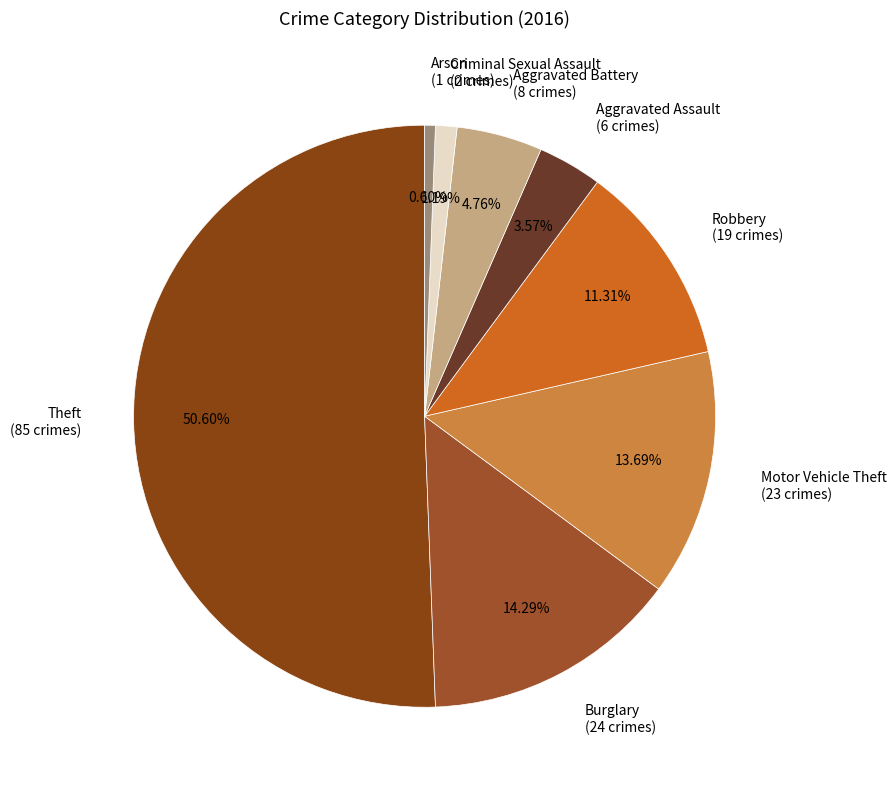

How many slices are in this pie chart?

8